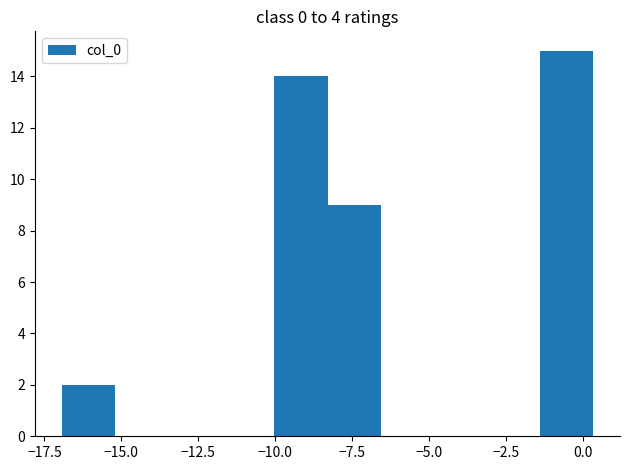

Read against the x-axis, roughly where is the centre of the tallest bar?

-0.5